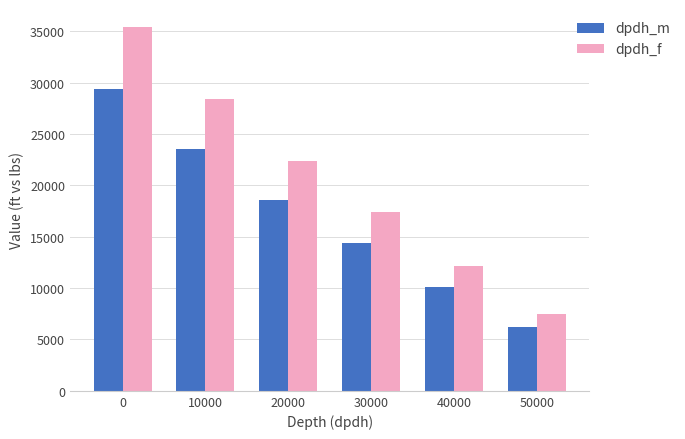

How many categories are shown in the chart?

6